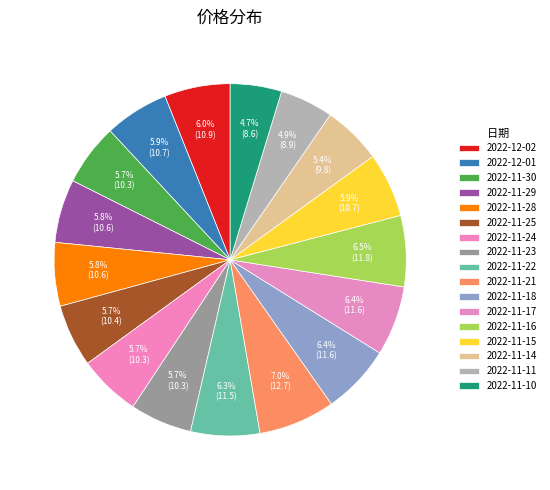

To the nearest percent, what is the difference between the largest and smallest slice percentages?

2%